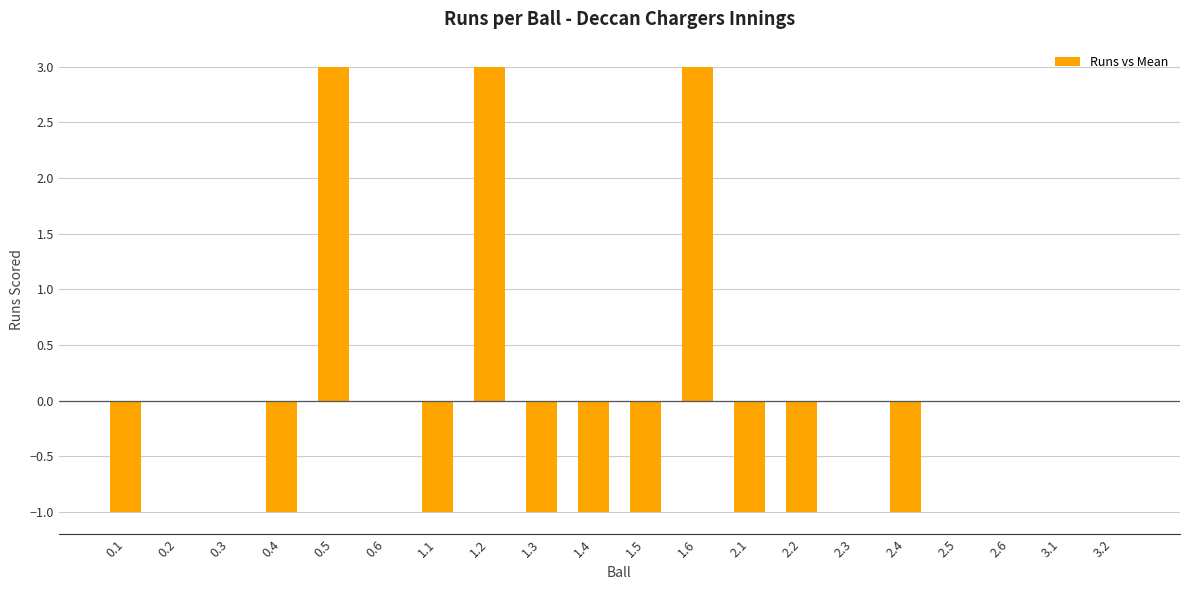

What is the greatest value displayed?

3